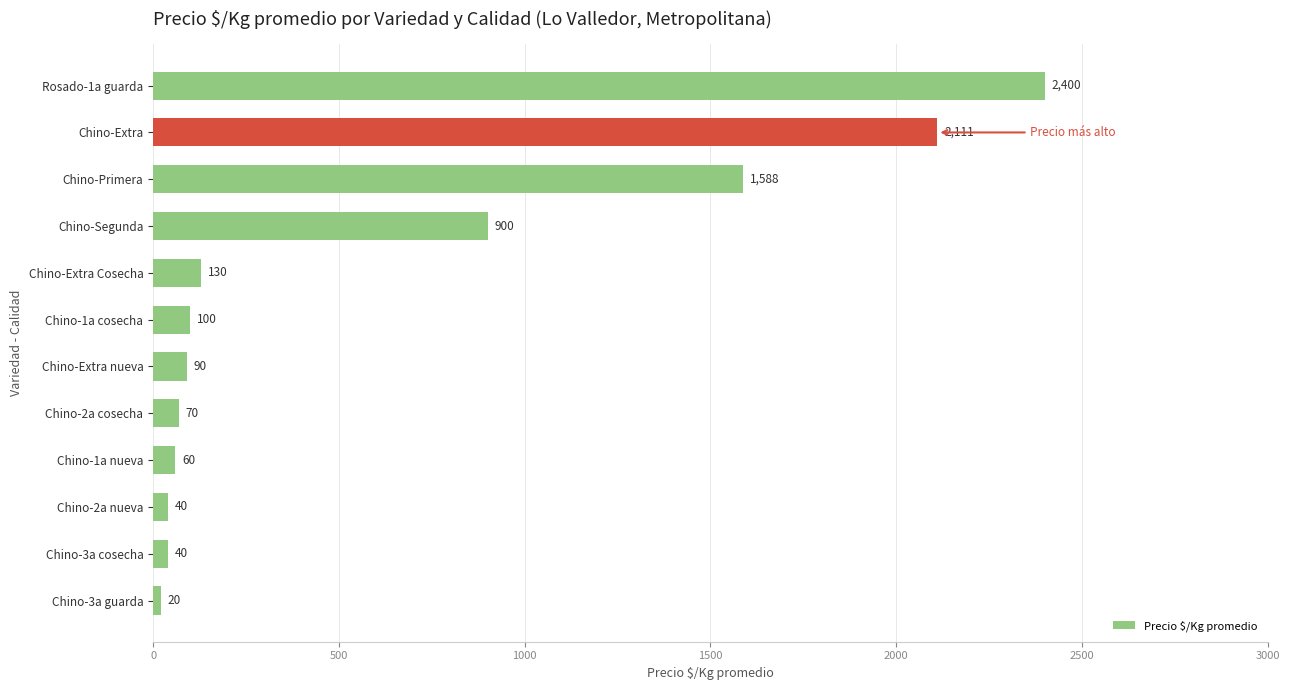

What is the difference between the maximum and second lowest values?

2360